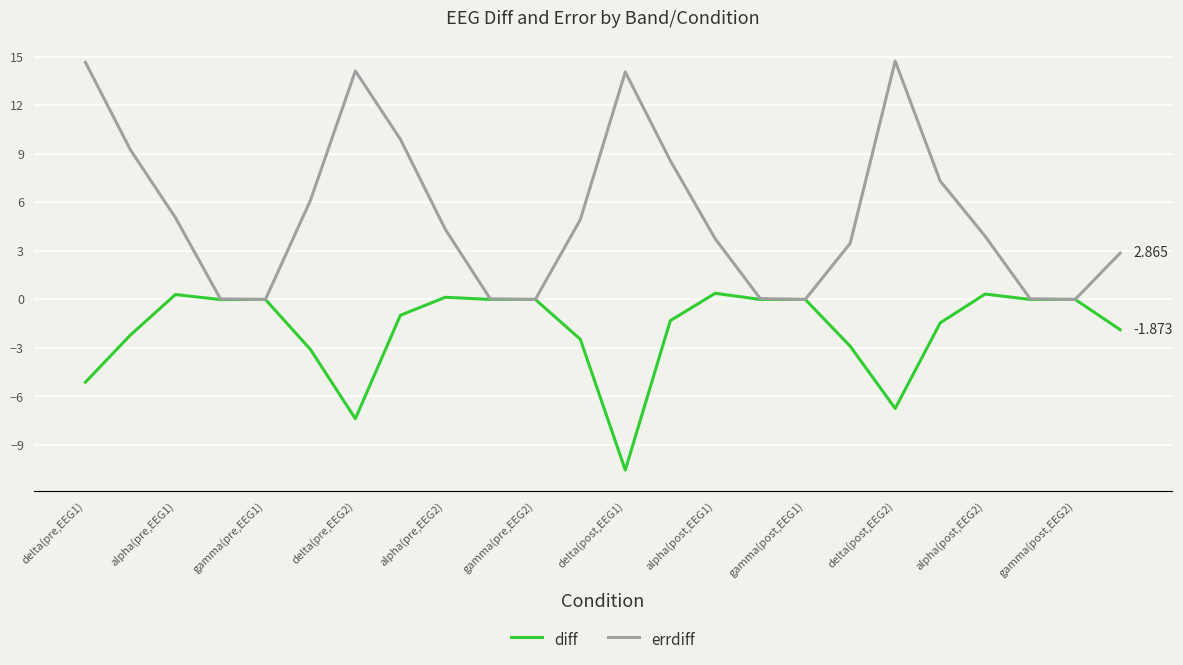

What is the smallest value displayed?

-10.6